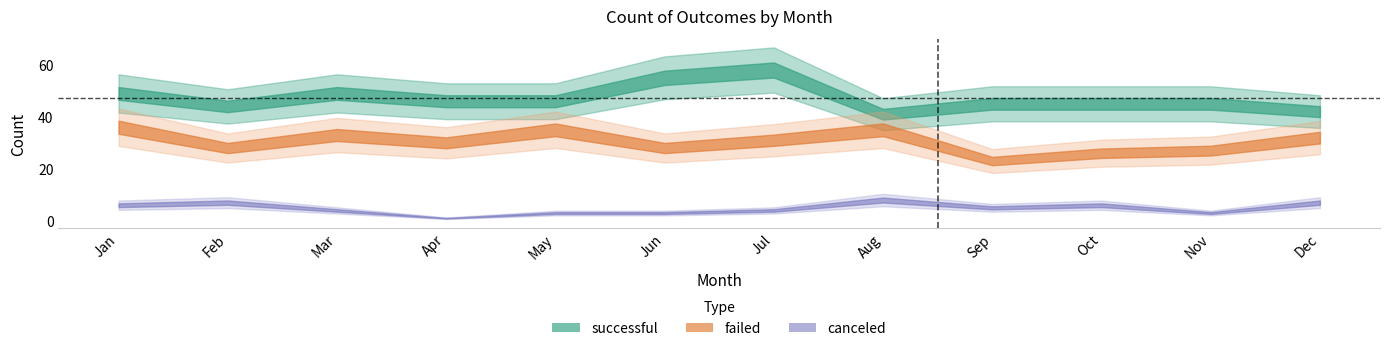

At how many categories does at least one series exceed 43?

10